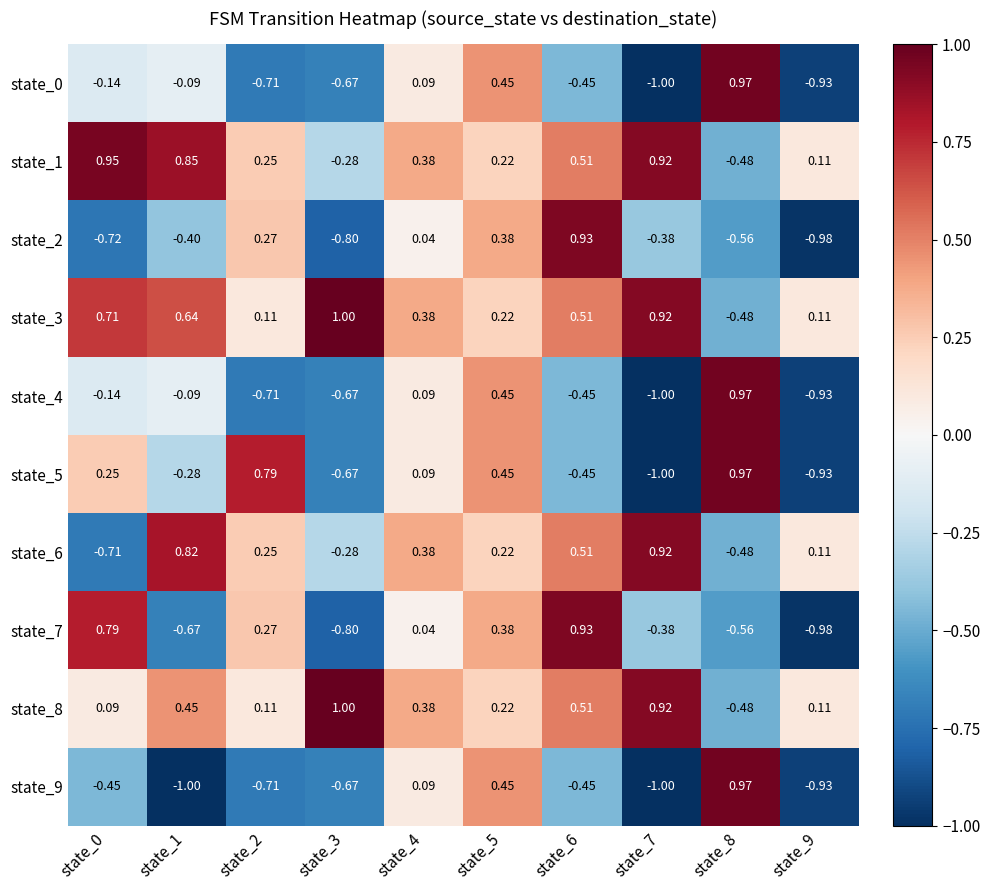

Which label corresponds to the largest value in the chart?

state_3